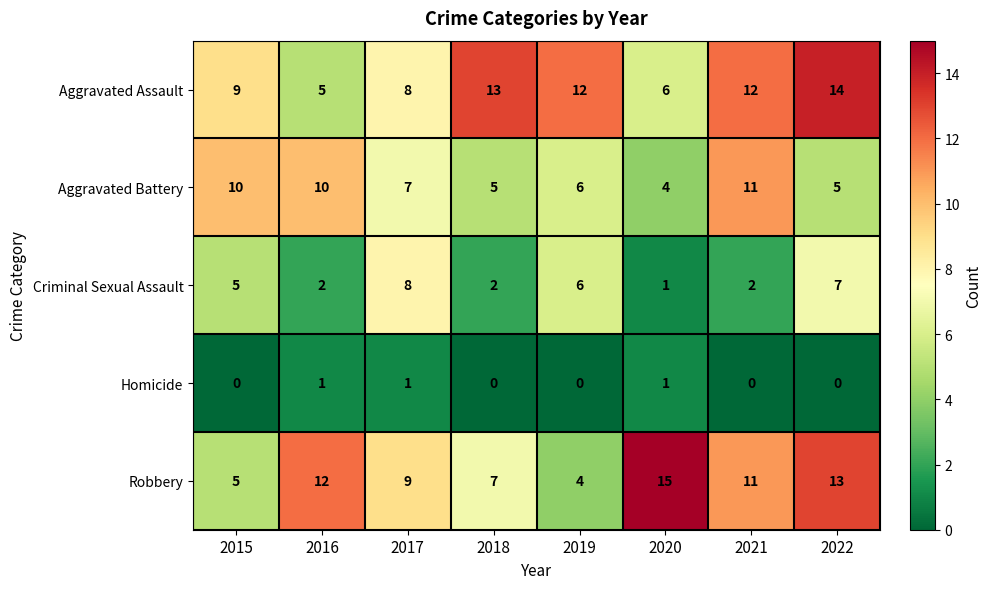

Which series has the largest total across all categories?

Aggravated Assault